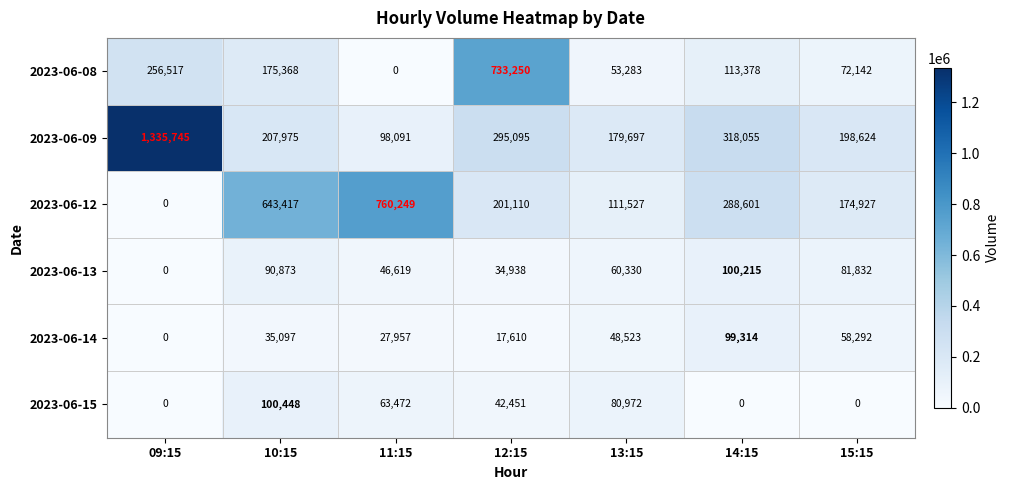

How many positive values does the 2023-06-13 series have?

6